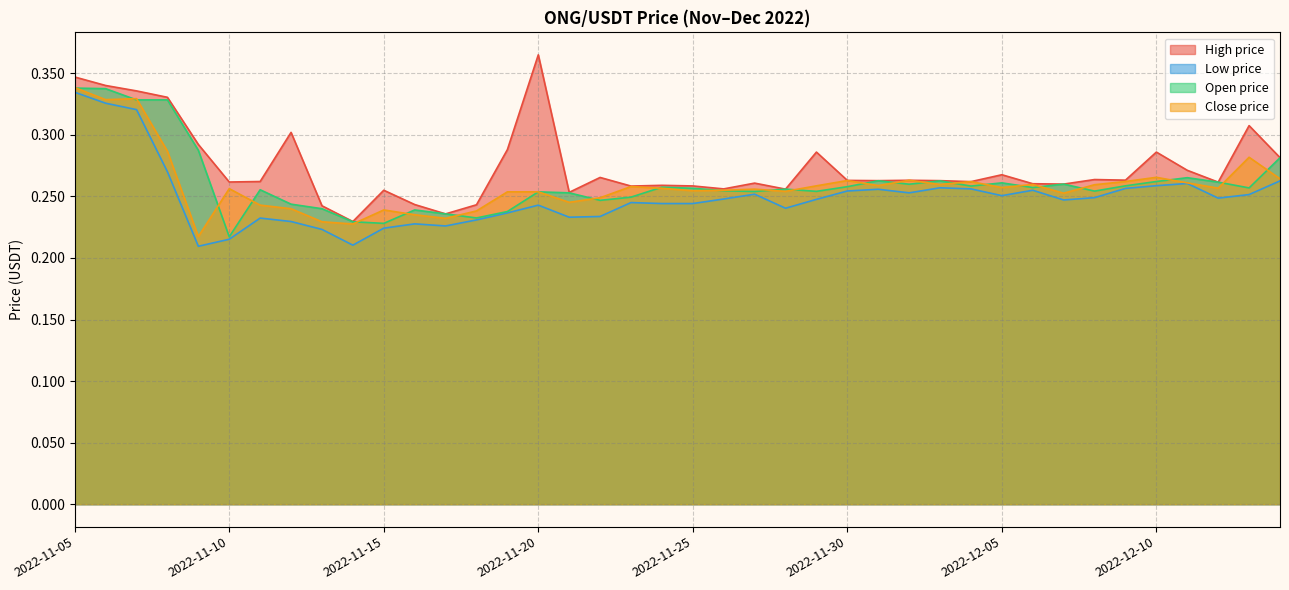

What is the smallest value displayed?

0.2